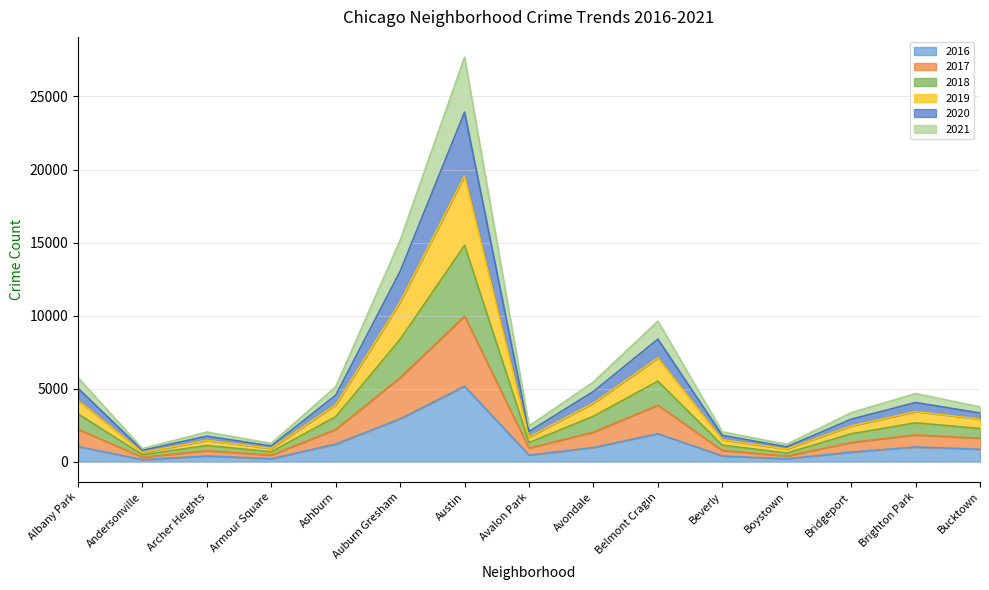

At which category is the sum across all series the highest?

Austin